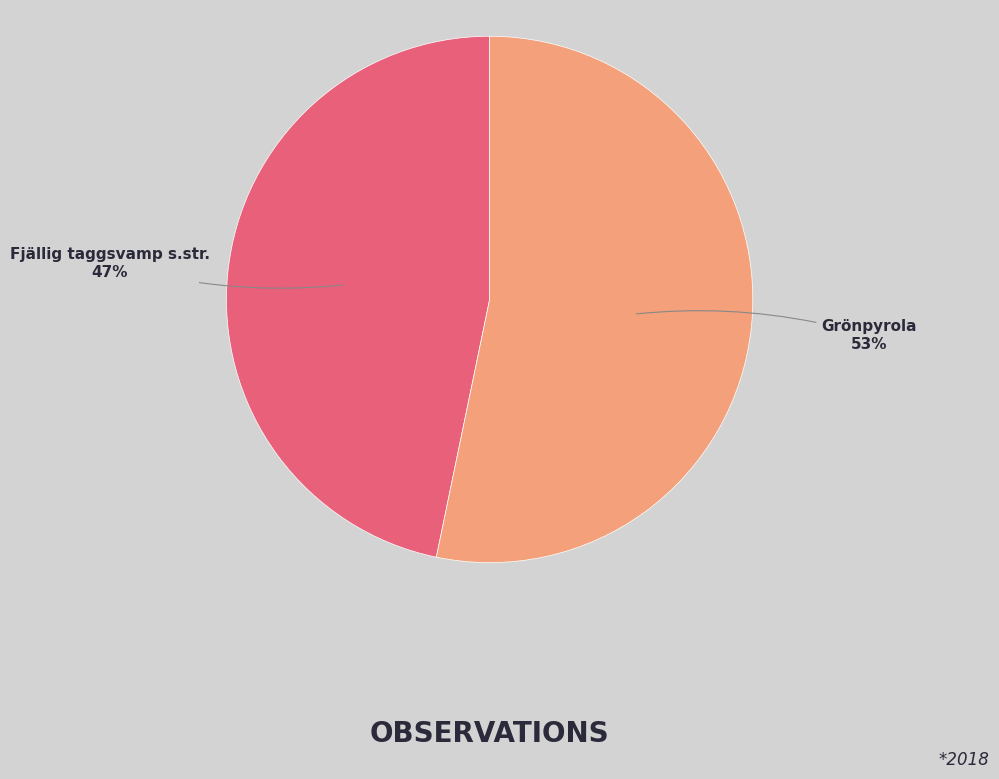

To the nearest percent, what is the difference between the largest and smallest slice percentages?

6%